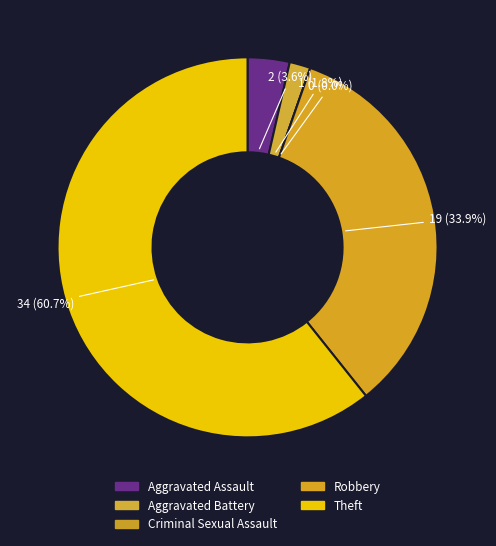

Count the number of slices in the pie.

5